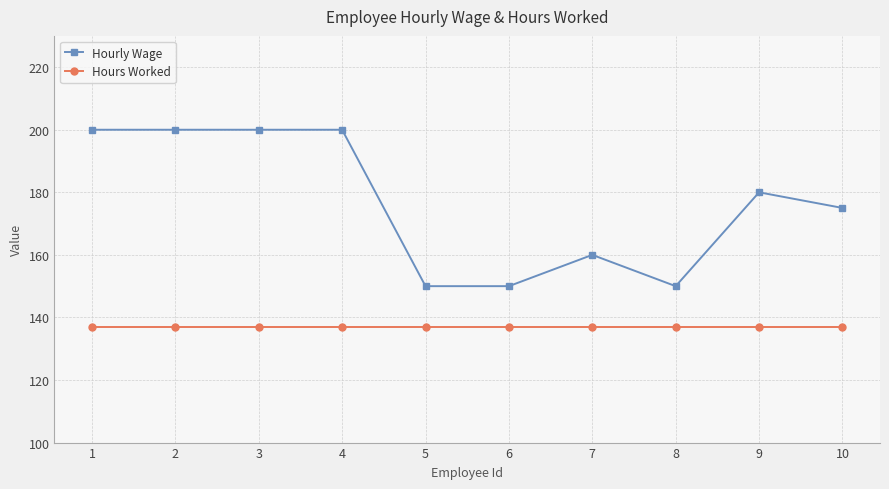

Which series has the largest range (max minus min)?

Hourly Wage